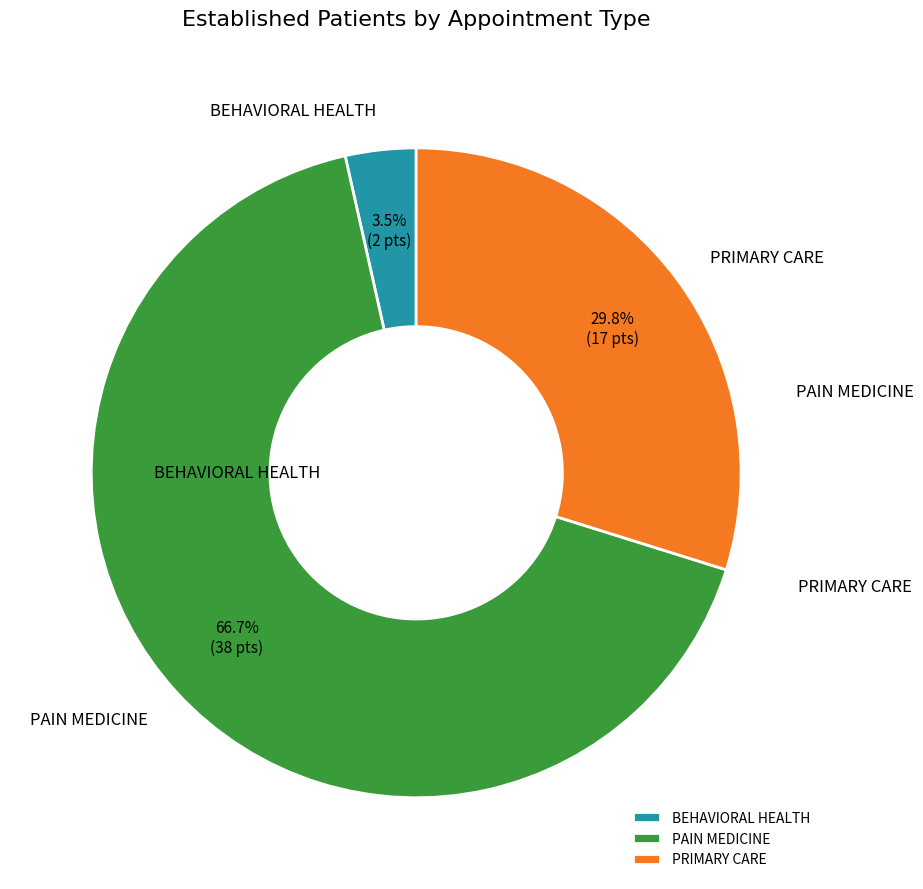

Approximately how many times larger is the value at PRIMARY CARE compared to BEHAVIORAL HEALTH?

8.5